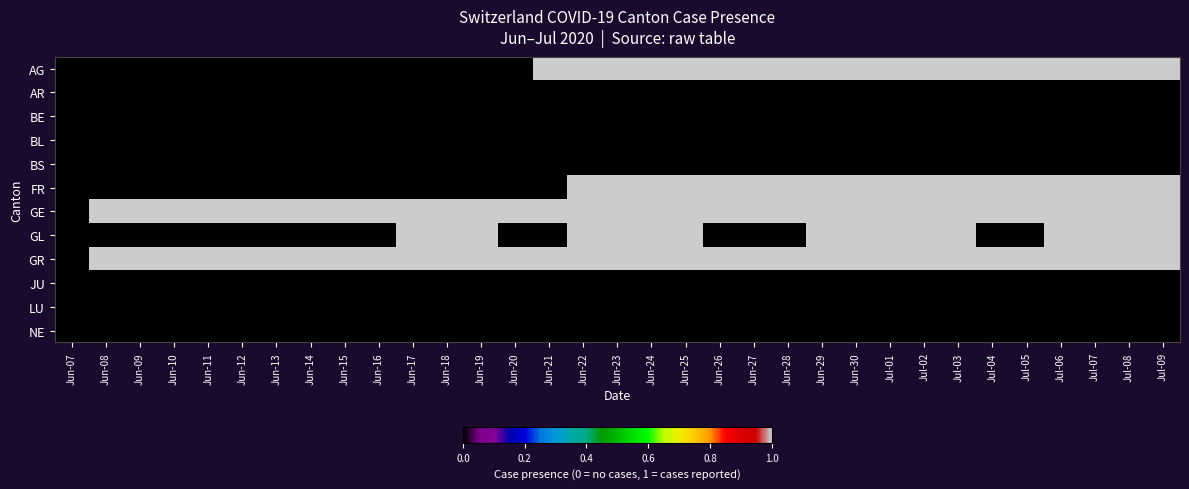

Reading left to right, what are all the values shown in this chart?

AG: Jun-07=0	Jun-08=0	Jun-09=0	Jun-10=0	Jun-11=0	Jun-12=0	Jun-13=0	Jun-14=0	Jun-15=0	Jun-16=0	Jun-17=0	Jun-18=0	Jun-19=0	Jun-20=0	Jun-21=1	Jun-22=1	Jun-23=1	Jun-24=1	Jun-25=1	Jun-26=1	Jun-27=1	Jun-28=1	Jun-29=1	Jun-30=1	Jul-01=1	Jul-02=1	Jul-03=1	Jul-04=1	Jul-05=1	Jul-06=1	Jul-07=1	Jul-08=1	Jul-09=1
AR: Jun-07=0	Jun-08=0	Jun-09=0	Jun-10=0	Jun-11=0	Jun-12=0	Jun-13=0	Jun-14=0	Jun-15=0	Jun-16=0	Jun-17=0	Jun-18=0	Jun-19=0	Jun-20=0	Jun-21=0	Jun-22=0	Jun-23=0	Jun-24=0	Jun-25=0	Jun-26=0	Jun-27=0	Jun-28=0	Jun-29=0	Jun-30=0	Jul-01=0	Jul-02=0	Jul-03=0	Jul-04=0	Jul-05=0	Jul-06=0	Jul-07=0	Jul-08=0	Jul-09=0
BE: Jun-07=0	Jun-08=0	Jun-09=0	Jun-10=0	Jun-11=0	Jun-12=0	Jun-13=0	Jun-14=0	Jun-15=0	Jun-16=0	Jun-17=0	Jun-18=0	Jun-19=0	Jun-20=0	Jun-21=0	Jun-22=0	Jun-23=0	Jun-24=0	Jun-25=0	Jun-26=0	Jun-27=0	Jun-28=0	Jun-29=0	Jun-30=0	Jul-01=0	Jul-02=0	Jul-03=0	Jul-04=0	Jul-05=0	Jul-06=0	Jul-07=0	Jul-08=0	Jul-09=0
BL: Jun-07=0	Jun-08=0	Jun-09=0	Jun-10=0	Jun-11=0	Jun-12=0	Jun-13=0	Jun-14=0	Jun-15=0	Jun-16=0	Jun-17=0	Jun-18=0	Jun-19=0	Jun-20=0	Jun-21=0	Jun-22=0	Jun-23=0	Jun-24=0	Jun-25=0	Jun-26=0	Jun-27=0	Jun-28=0	Jun-29=0	Jun-30=0	Jul-01=0	Jul-02=0	Jul-03=0	Jul-04=0	Jul-05=0	Jul-06=0	Jul-07=0	Jul-08=0	Jul-09=0
BS: Jun-07=0	Jun-08=0	Jun-09=0	Jun-10=0	Jun-11=0	Jun-12=0	Jun-13=0	Jun-14=0	Jun-15=0	Jun-16=0	Jun-17=0	Jun-18=0	Jun-19=0	Jun-20=0	Jun-21=0	Jun-22=0	Jun-23=0	Jun-24=0	Jun-25=0	Jun-26=0	Jun-27=0	Jun-28=0	Jun-29=0	Jun-30=0	Jul-01=0	Jul-02=0	Jul-03=0	Jul-04=0	Jul-05=0	Jul-06=0	Jul-07=0	Jul-08=0	Jul-09=0
FR: Jun-07=0	Jun-08=0	Jun-09=0	Jun-10=0	Jun-11=0	Jun-12=0	Jun-13=0	Jun-14=0	Jun-15=0	Jun-16=0	Jun-17=0	Jun-18=0	Jun-19=0	Jun-20=0	Jun-21=0	Jun-22=1	Jun-23=1	Jun-24=1	Jun-25=1	Jun-26=1	Jun-27=1	Jun-28=1	Jun-29=1	Jun-30=1	Jul-01=1	Jul-02=1	Jul-03=1	Jul-04=1	Jul-05=1	Jul-06=1	Jul-07=1	Jul-08=1	Jul-09=1
GE: Jun-07=0	Jun-08=1	Jun-09=1	Jun-10=1	Jun-11=1	Jun-12=1	Jun-13=1	Jun-14=1	Jun-15=1	Jun-16=1	Jun-17=1	Jun-18=1	Jun-19=1	Jun-20=1	Jun-21=1	Jun-22=1	Jun-23=1	Jun-24=1	Jun-25=1	Jun-26=1	Jun-27=1	Jun-28=1	Jun-29=1	Jun-30=1	Jul-01=1	Jul-02=1	Jul-03=1	Jul-04=1	Jul-05=1	Jul-06=1	Jul-07=1	Jul-08=1	Jul-09=1
GL: Jun-07=0	Jun-08=0	Jun-09=0	Jun-10=0	Jun-11=0	Jun-12=0	Jun-13=0	Jun-14=0	Jun-15=0	Jun-16=0	Jun-17=1	Jun-18=1	Jun-19=1	Jun-20=0	Jun-21=0	Jun-22=1	Jun-23=1	Jun-24=1	Jun-25=1	Jun-26=0	Jun-27=0	Jun-28=0	Jun-29=1	Jun-30=1	Jul-01=1	Jul-02=1	Jul-03=1	Jul-04=0	Jul-05=0	Jul-06=1	Jul-07=1	Jul-08=1	Jul-09=1
GR: Jun-07=0	Jun-08=1	Jun-09=1	Jun-10=1	Jun-11=1	Jun-12=1	Jun-13=1	Jun-14=1	Jun-15=1	Jun-16=1	Jun-17=1	Jun-18=1	Jun-19=1	Jun-20=1	Jun-21=1	Jun-22=1	Jun-23=1	Jun-24=1	Jun-25=1	Jun-26=1	Jun-27=1	Jun-28=1	Jun-29=1	Jun-30=1	Jul-01=1	Jul-02=1	Jul-03=1	Jul-04=1	Jul-05=1	Jul-06=1	Jul-07=1	Jul-08=1	Jul-09=1
JU: Jun-07=0	Jun-08=0	Jun-09=0	Jun-10=0	Jun-11=0	Jun-12=0	Jun-13=0	Jun-14=0	Jun-15=0	Jun-16=0	Jun-17=0	Jun-18=0	Jun-19=0	Jun-20=0	Jun-21=0	Jun-22=0	Jun-23=0	Jun-24=0	Jun-25=0	Jun-26=0	Jun-27=0	Jun-28=0	Jun-29=0	Jun-30=0	Jul-01=0	Jul-02=0	Jul-03=0	Jul-04=0	Jul-05=0	Jul-06=0	Jul-07=0	Jul-08=0	Jul-09=0
LU: Jun-07=0	Jun-08=0	Jun-09=0	Jun-10=0	Jun-11=0	Jun-12=0	Jun-13=0	Jun-14=0	Jun-15=0	Jun-16=0	Jun-17=0	Jun-18=0	Jun-19=0	Jun-20=0	Jun-21=0	Jun-22=0	Jun-23=0	Jun-24=0	Jun-25=0	Jun-26=0	Jun-27=0	Jun-28=0	Jun-29=0	Jun-30=0	Jul-01=0	Jul-02=0	Jul-03=0	Jul-04=0	Jul-05=0	Jul-06=0	Jul-07=0	Jul-08=0	Jul-09=0
NE: Jun-07=0	Jun-08=0	Jun-09=0	Jun-10=0	Jun-11=0	Jun-12=0	Jun-13=0	Jun-14=0	Jun-15=0	Jun-16=0	Jun-17=0	Jun-18=0	Jun-19=0	Jun-20=0	Jun-21=0	Jun-22=0	Jun-23=0	Jun-24=0	Jun-25=0	Jun-26=0	Jun-27=0	Jun-28=0	Jun-29=0	Jun-30=0	Jul-01=0	Jul-02=0	Jul-03=0	Jul-04=0	Jul-05=0	Jul-06=0	Jul-07=0	Jul-08=0	Jul-09=0